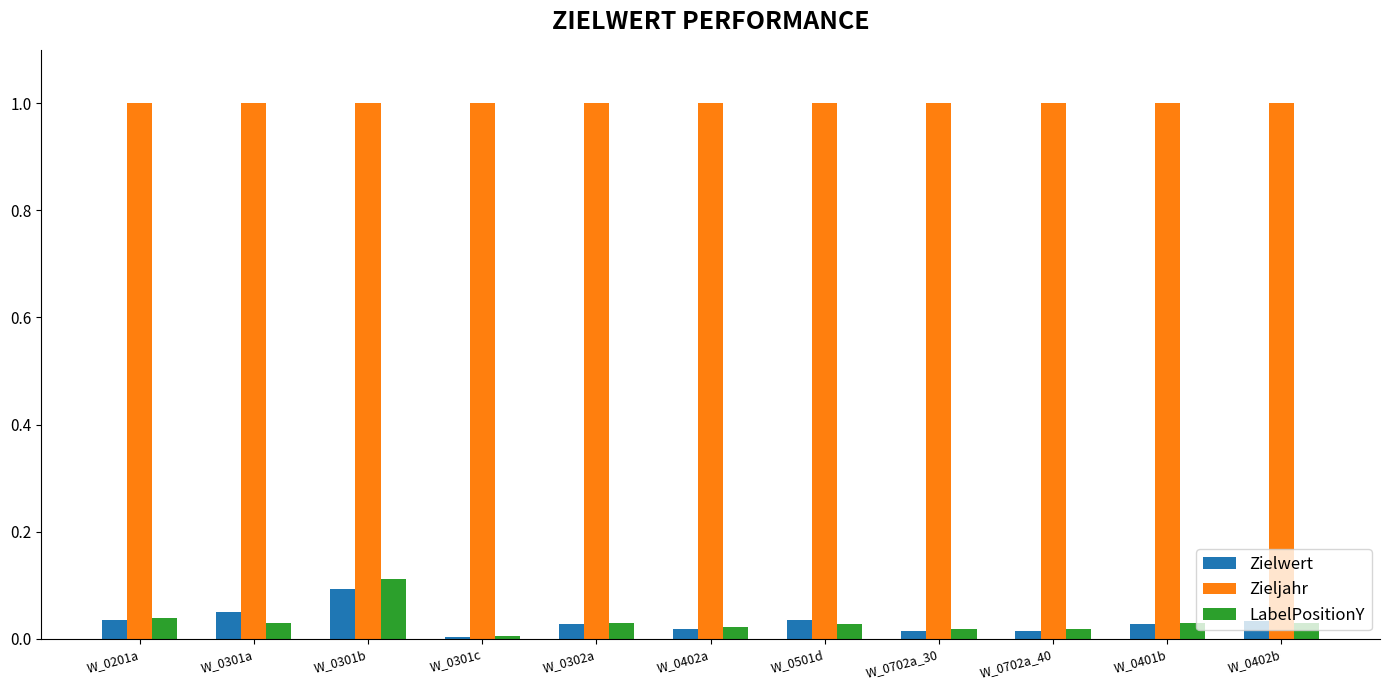

What is the total value across all series at W_0401b?

1.1